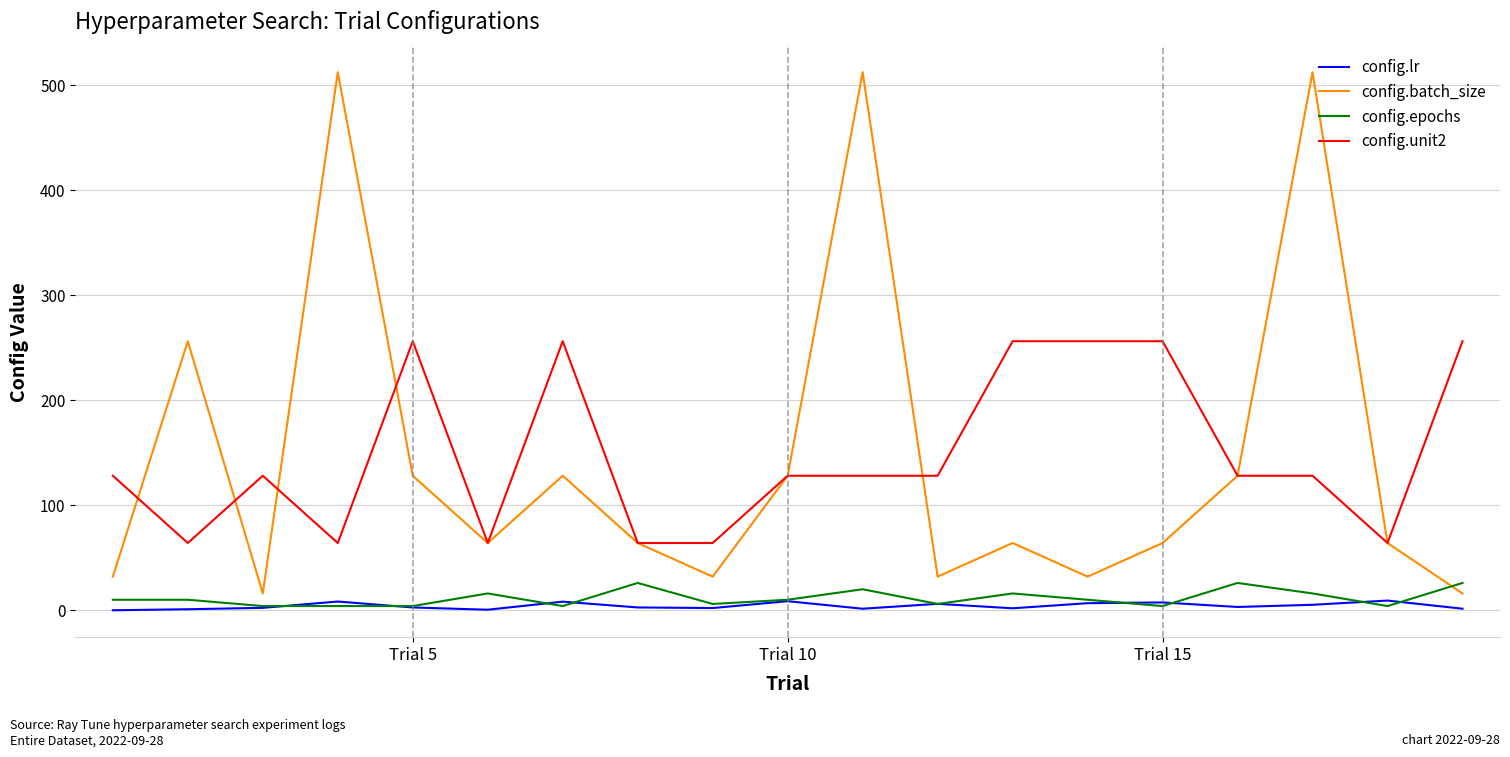

Rank the series by their maximum value, from highest to lowest.

config.batch_size, config.unit2, config.epochs, config.lr